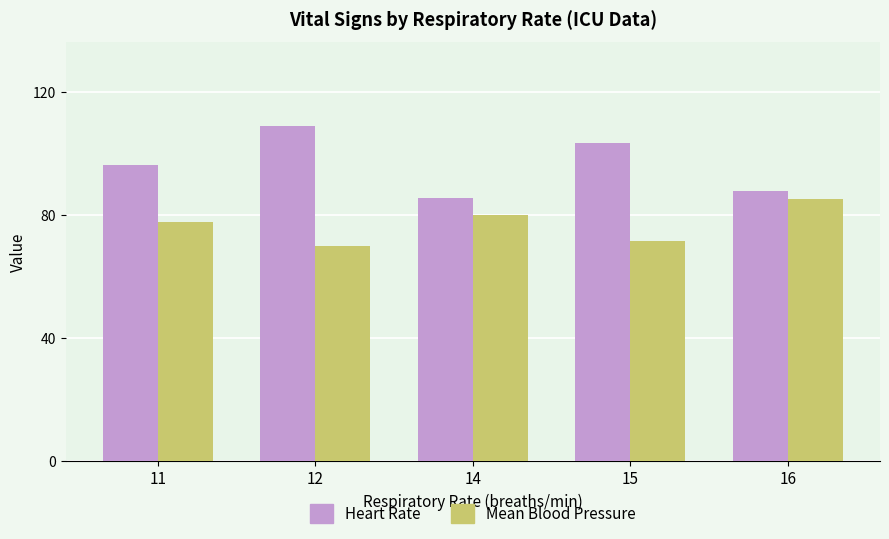

Reading left to right, what are all the values shown in this chart?

Heart Rate: 96.5	109.0	85.7	103.5	88.0
Mean Blood Pressure: 78.0	70.0	80.0	71.5	85.3